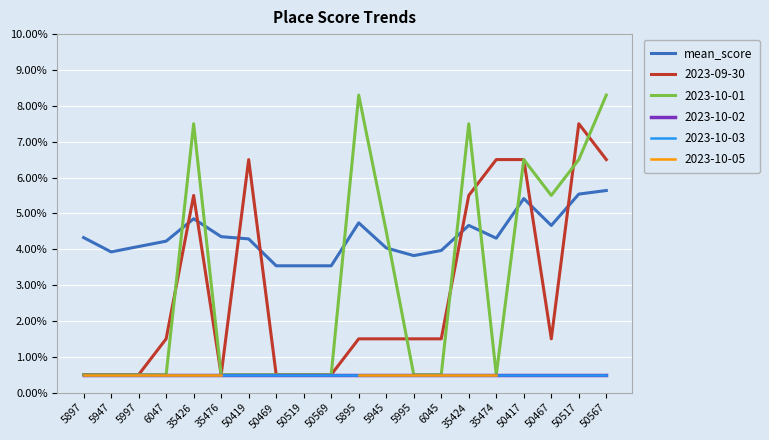

How many data points are above 4?

14